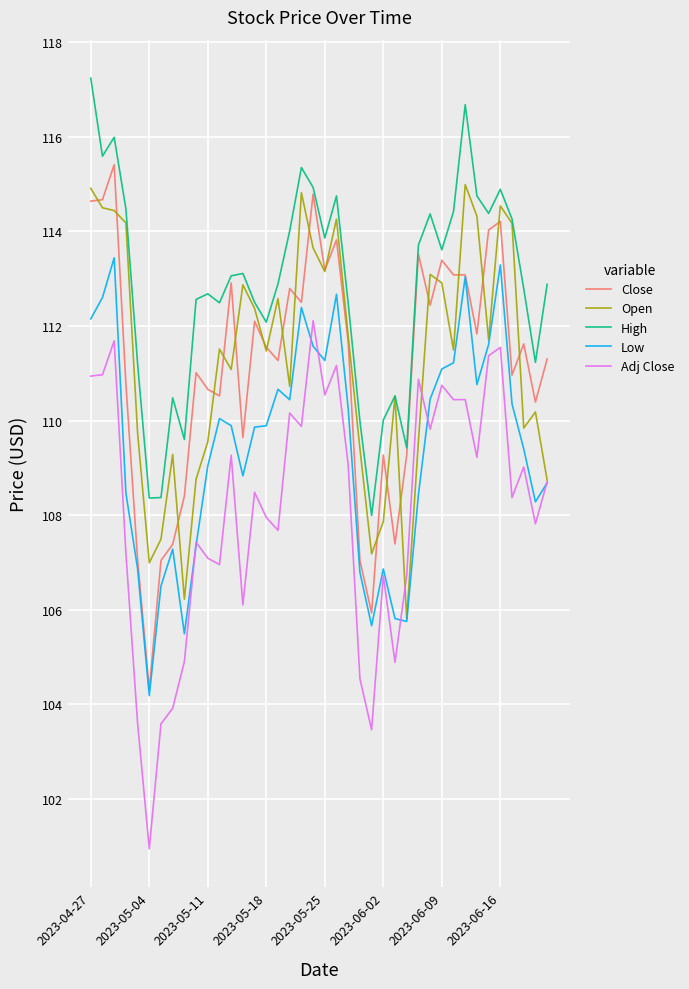

Which series has the largest total across all categories?

High